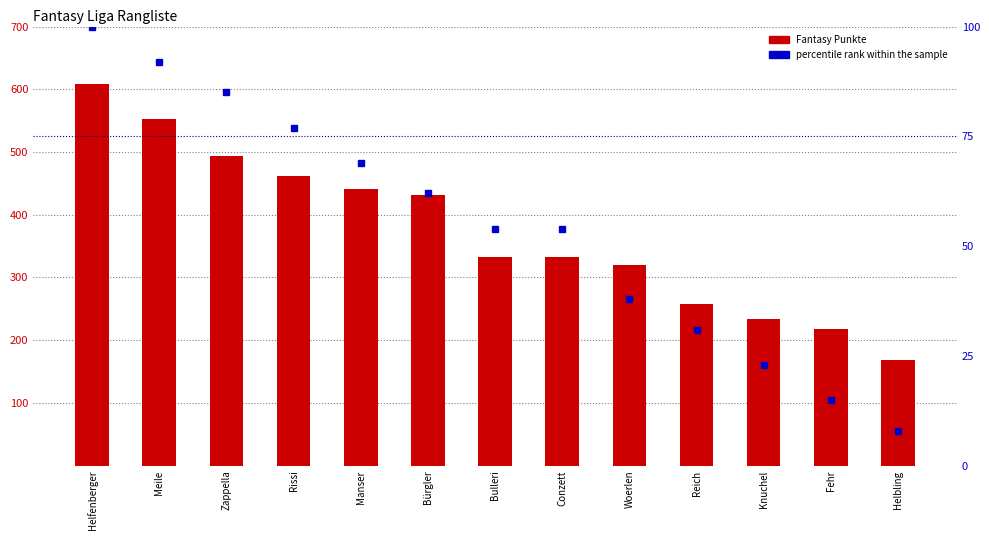

At how many categories does at least one series exceed 300?

9